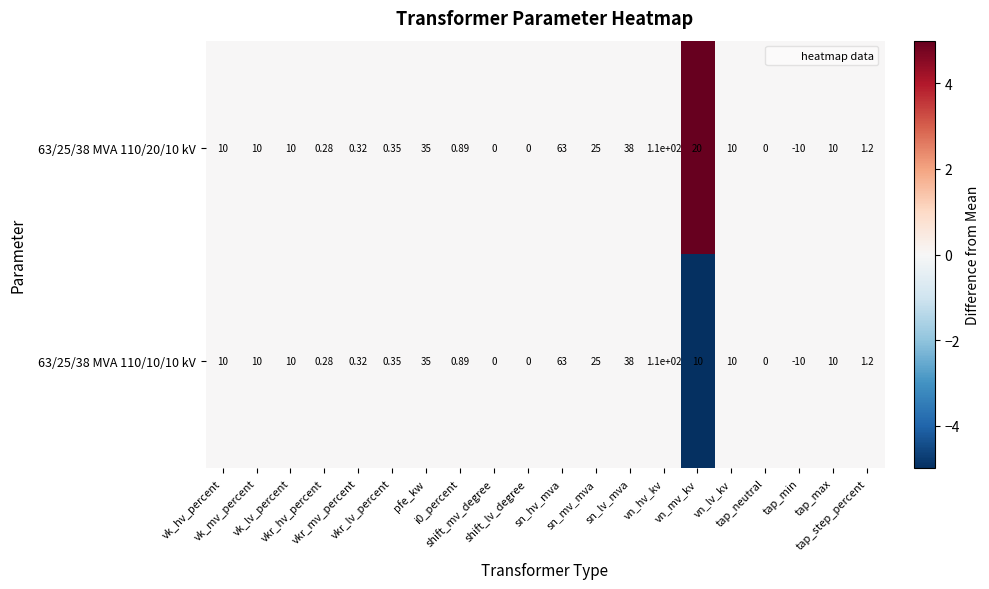

Reading left to right, transcribe all the data shown in this chart.

63/25/38 MVA 110/20/10 kV: vk_hv_percent=10	vk_mv_percent=10	vk_lv_percent=10	vkr_hv_percent=0	vkr_mv_percent=0	vkr_lv_percent=0	pfe_kw=35	i0_percent=1	shift_mv_degree=0	shift_lv_degree=0	sn_hv_mva=63	sn_mv_mva=25	sn_lv_mva=38	vn_hv_kv=110	vn_mv_kv=20	vn_lv_kv=10	tap_neutral=0	tap_min=-10	tap_max=10	tap_step_percent=1
63/25/38 MVA 110/10/10 kV: vk_hv_percent=10	vk_mv_percent=10	vk_lv_percent=10	vkr_hv_percent=0	vkr_mv_percent=0	vkr_lv_percent=0	pfe_kw=35	i0_percent=1	shift_mv_degree=0	shift_lv_degree=0	sn_hv_mva=63	sn_mv_mva=25	sn_lv_mva=38	vn_hv_kv=110	vn_mv_kv=10	vn_lv_kv=10	tap_neutral=0	tap_min=-10	tap_max=10	tap_step_percent=1